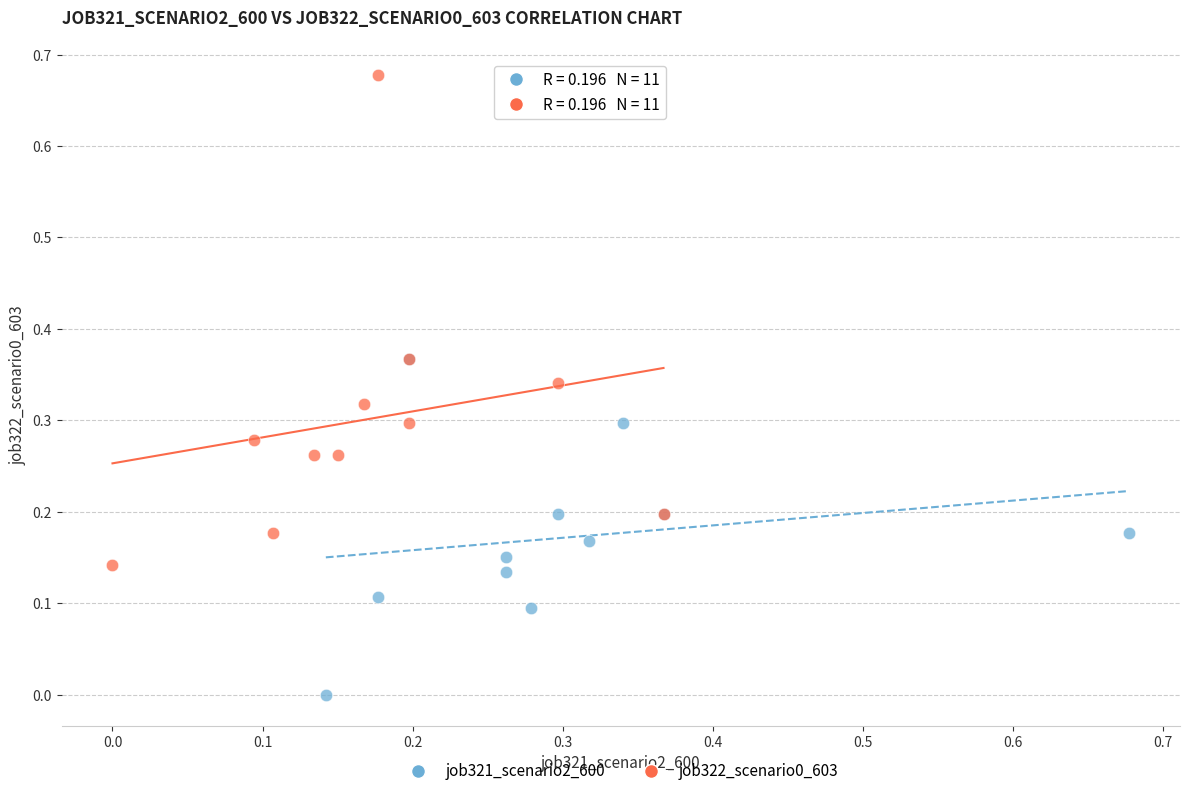

Which series has the widest spread of Y values?

job322_scenario0_603